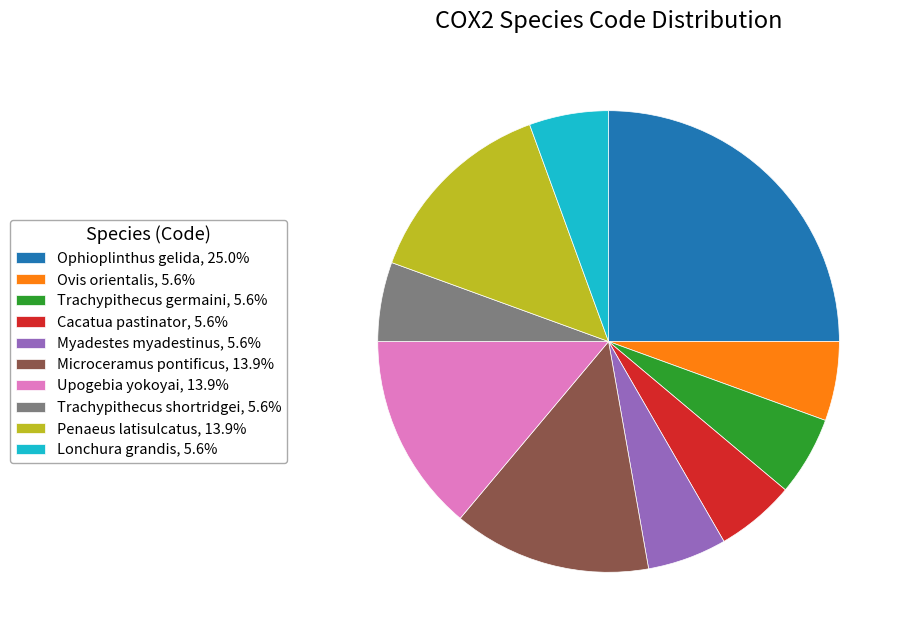

The Ovis orientalis slice represents 6% of the pie. True or false?

True